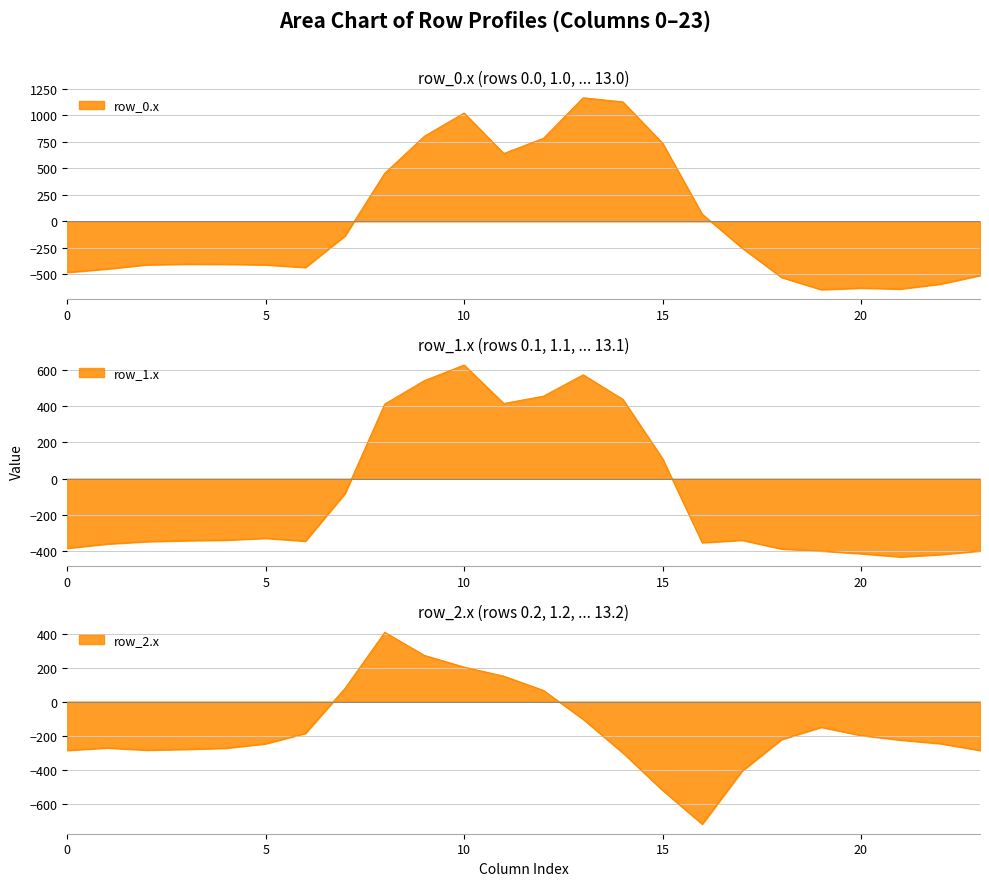

Reading left to right, what are all the values shown in this chart?

col_9: 0=804.0	1=542.1	2=271.1
col_10: 0=1023.2	1=628.1	2=202.5
col_11: 0=640.9	1=415.4	2=149.1
col_12: 0=784.4	1=456.1	2=65.2
col_13: 0=1167.2	1=574.0	2=-104.4